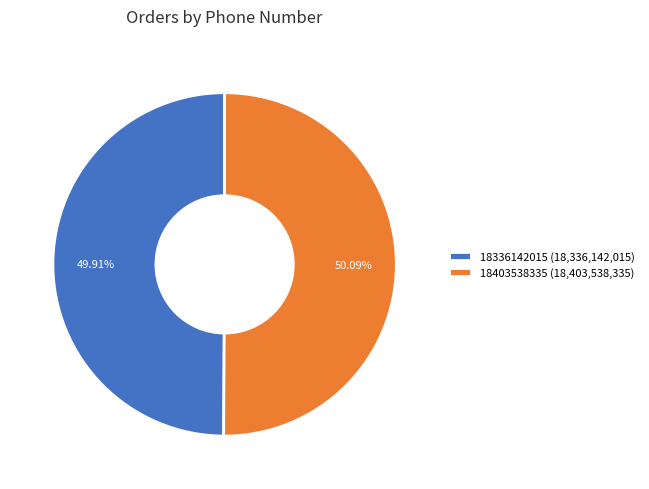

How many segments does this pie chart have?

2